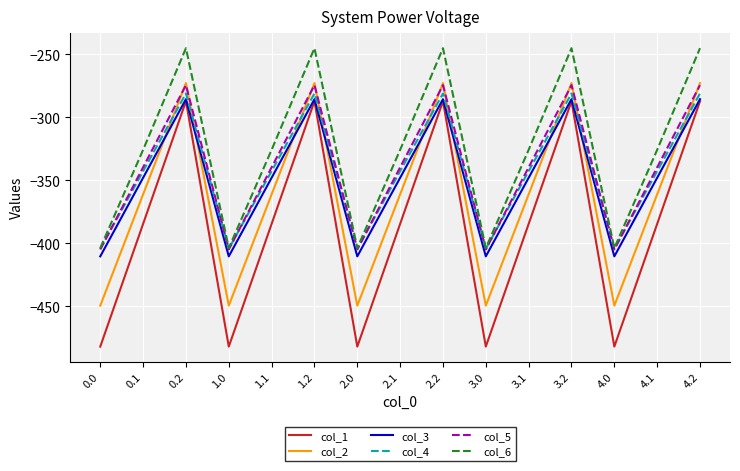

True or false: col_6 has more than 1 points higher than both neighbors.

True